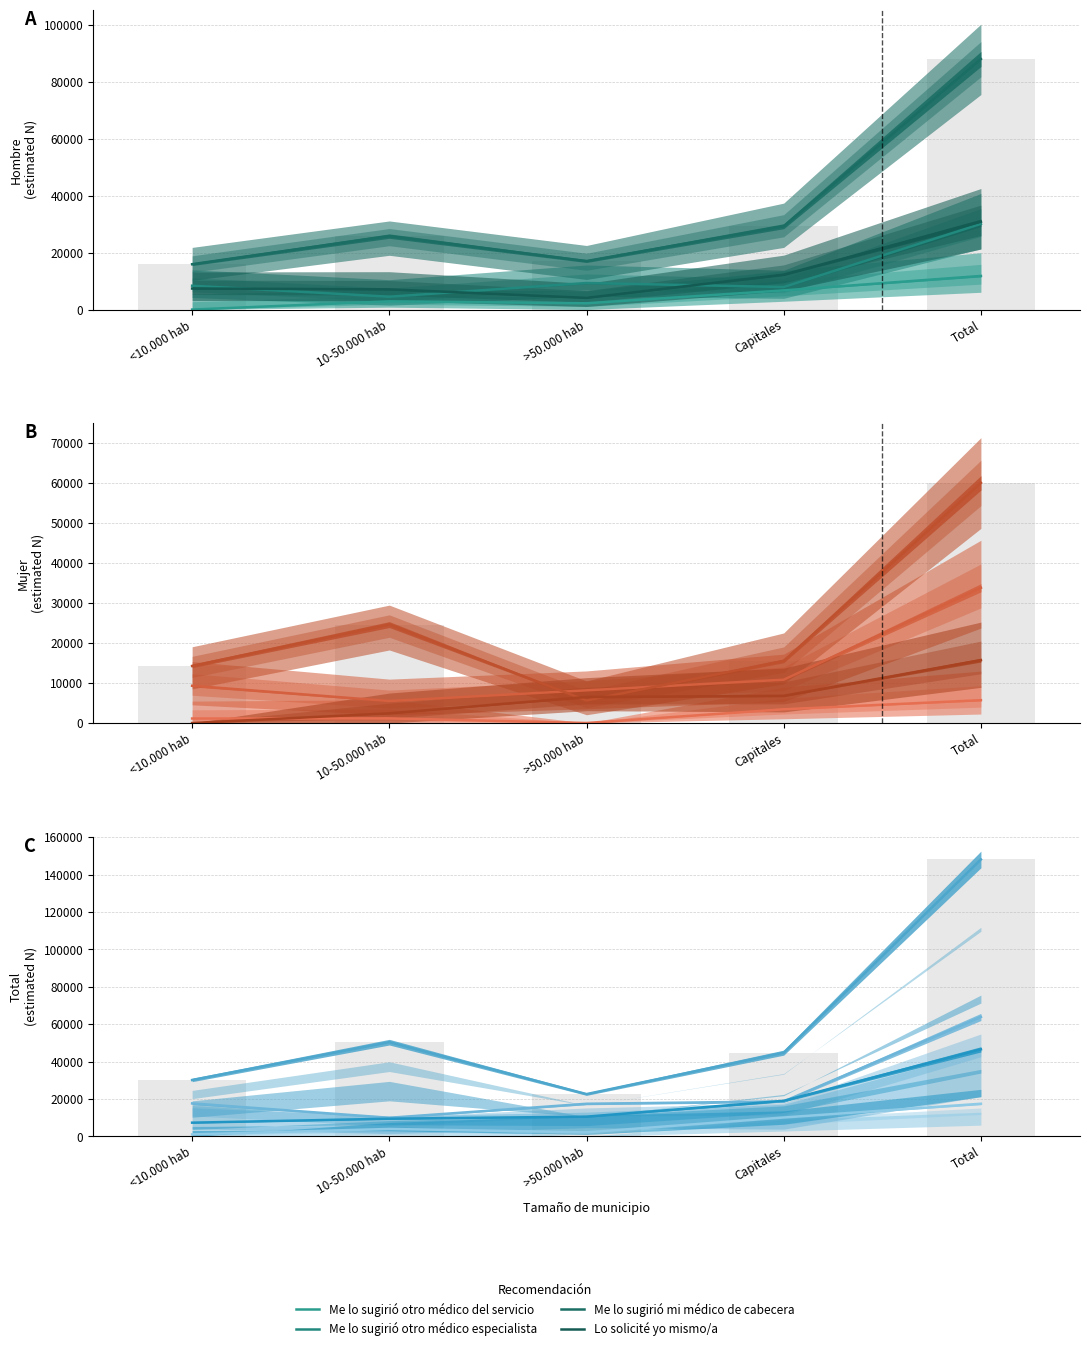

Is the value of Me lo sugirió mi médico de cabecera at Total greater than the value of Me lo sugirió otro médico del servicio at 10-50.000 hab?

Yes